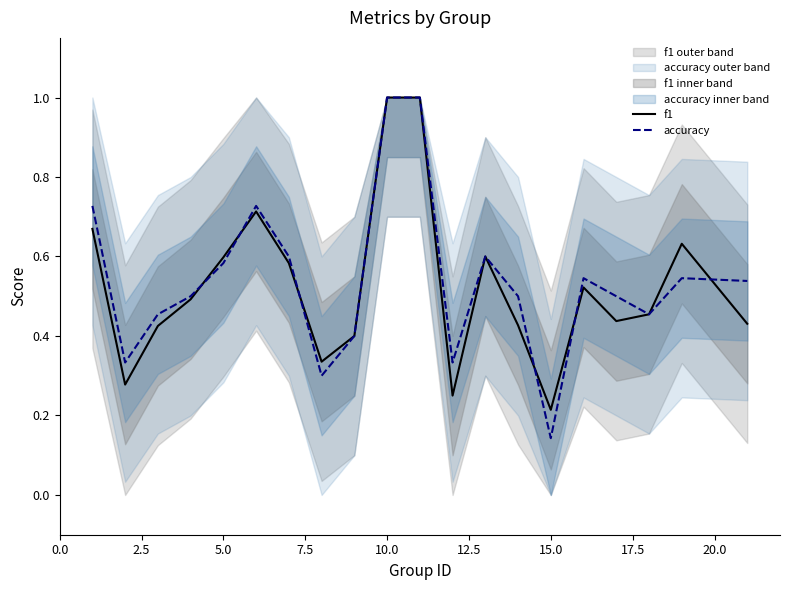

The value of accuracy at 10.0 is 1.0. True or false?

True